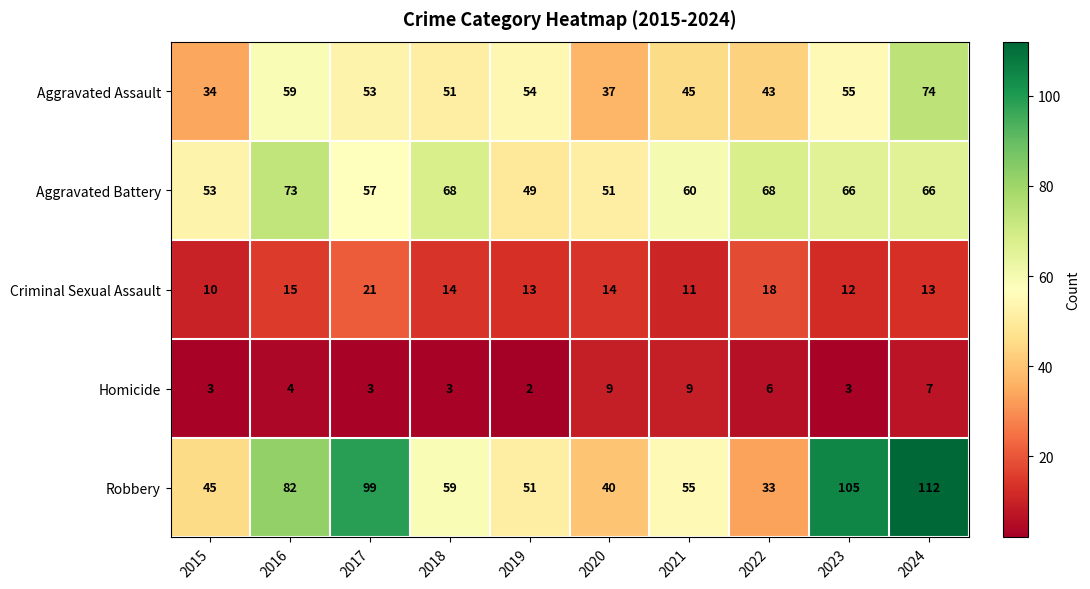

Count the number of data series in this chart.

5